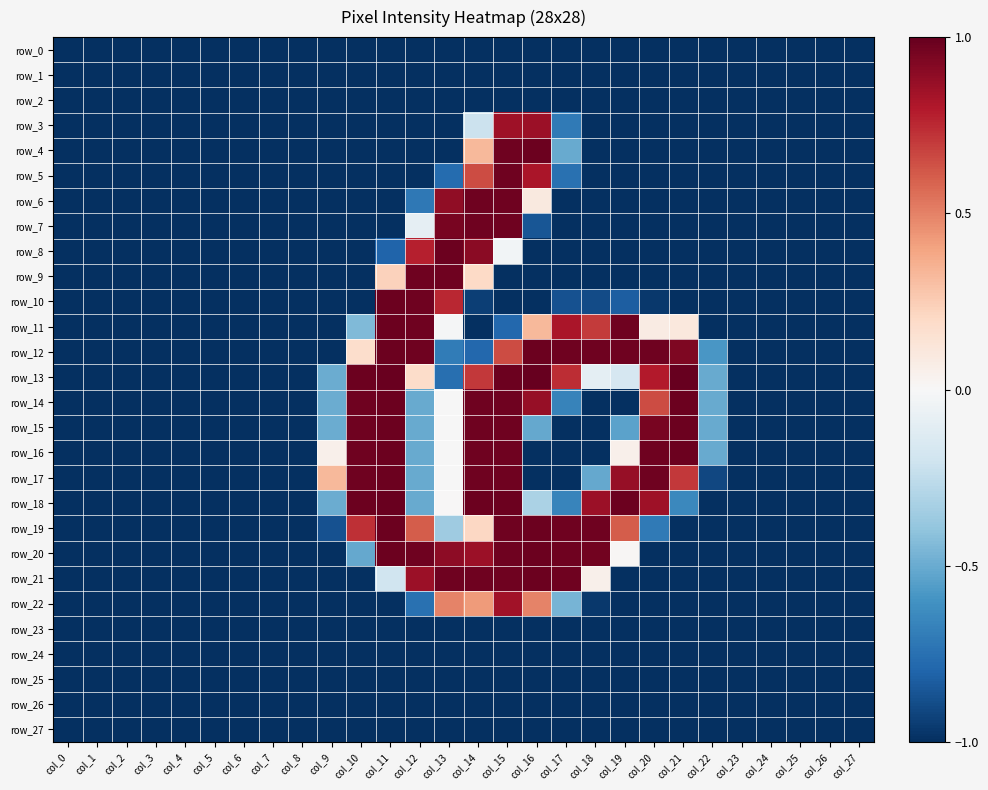

What is the total value across all series at col_14?

1.2